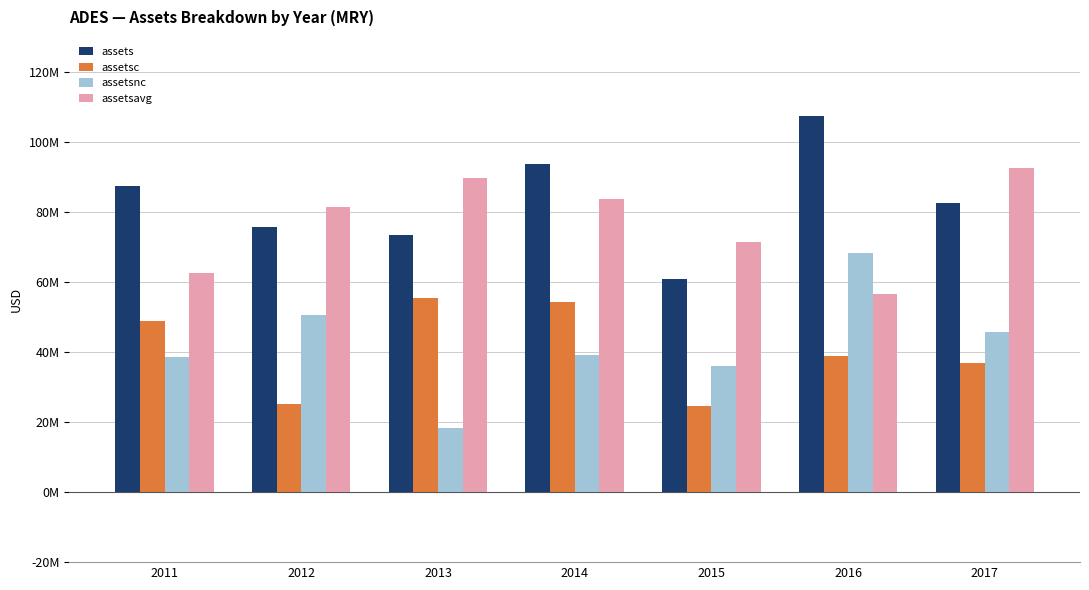

What is the value of the assetsavg bar at the 7th from the left?

92670250